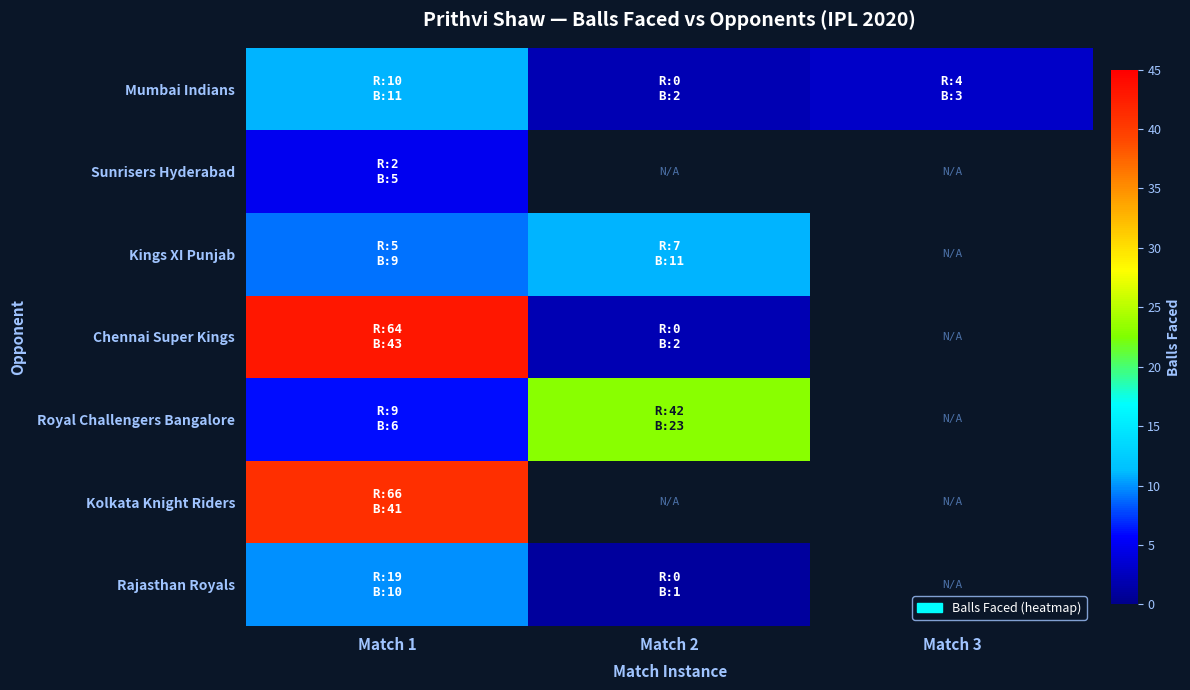

What is the difference between the Mumbai Indians values at Match 1 and Match 3?

8.0